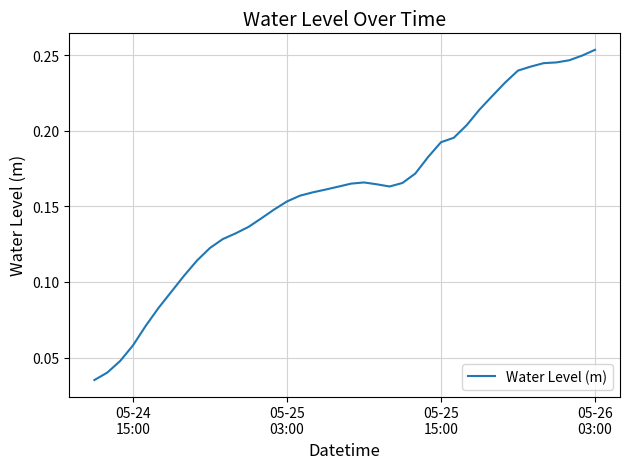

What is the sum of all values?

6.4